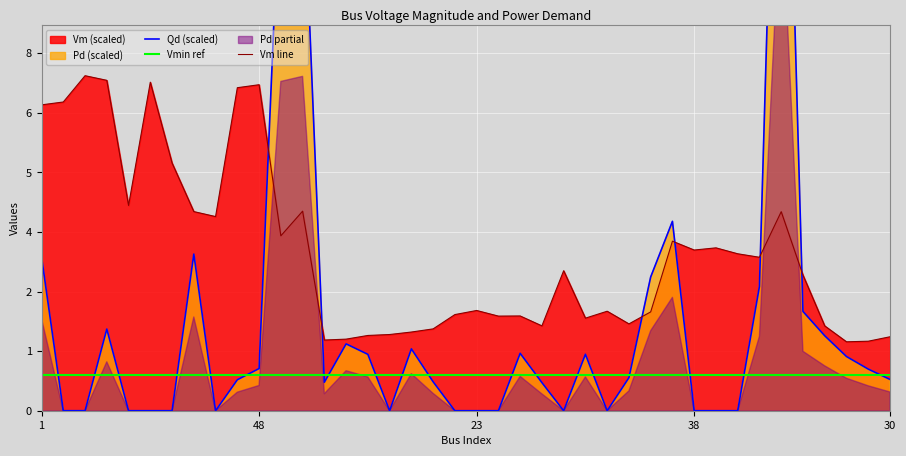

The Pd series shows 6.5 at 45. True or false?

False